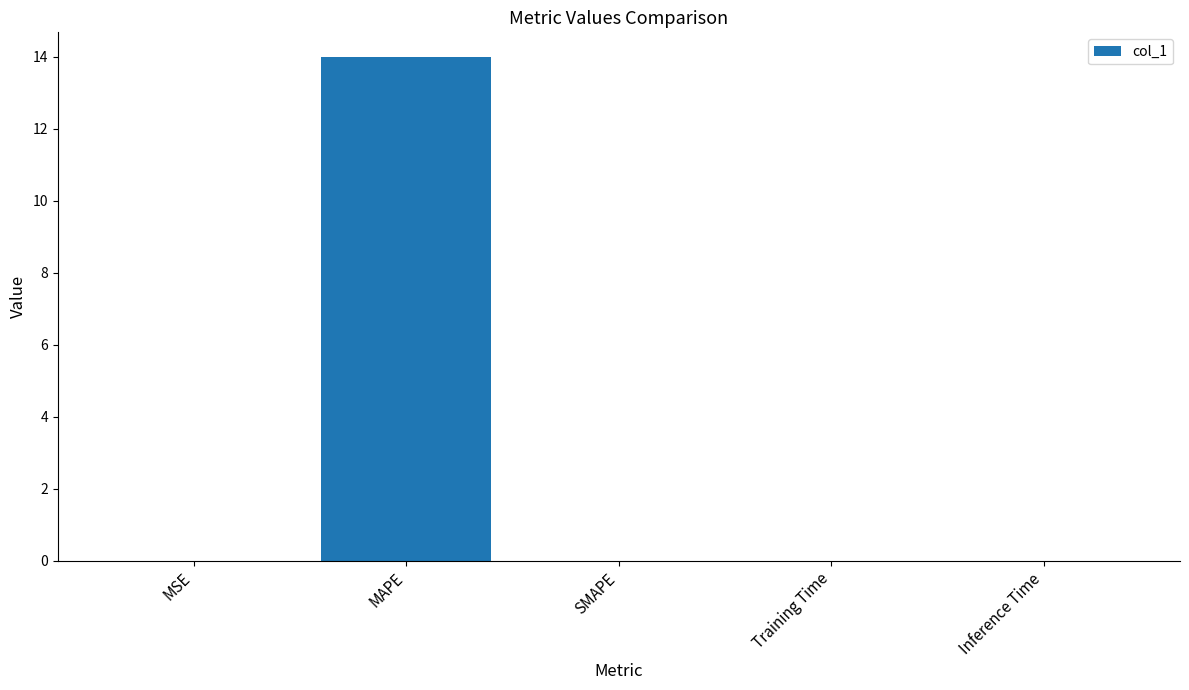

What is the greatest value displayed?

14.0